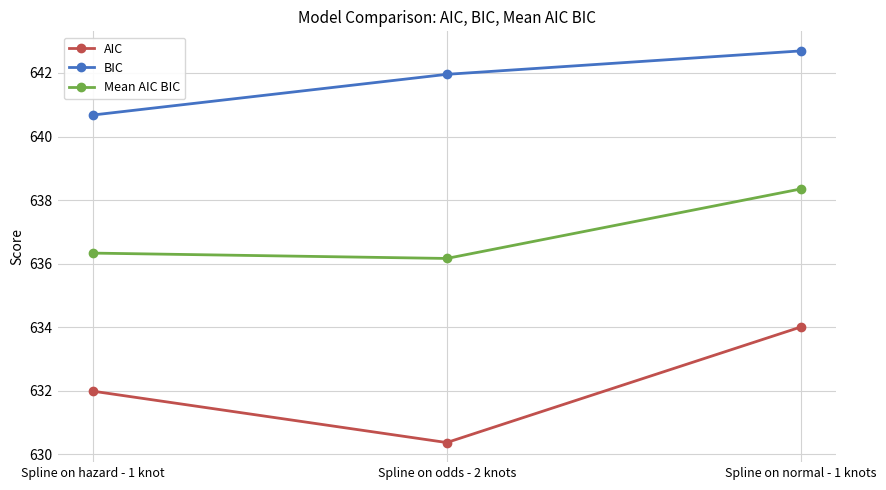

How many data points does each series have?

3